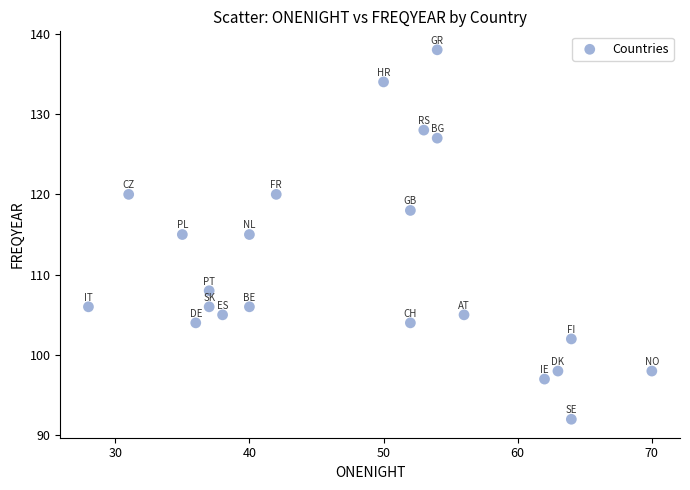

What is the range of Y values (max minus min)?

46